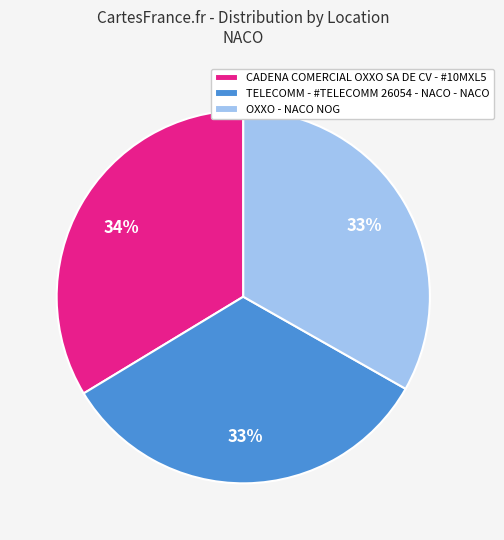

The CADENA COMERCIAL OXXO SA DE CV - #10MXL5 slice represents 23% of the pie. True or false?

False